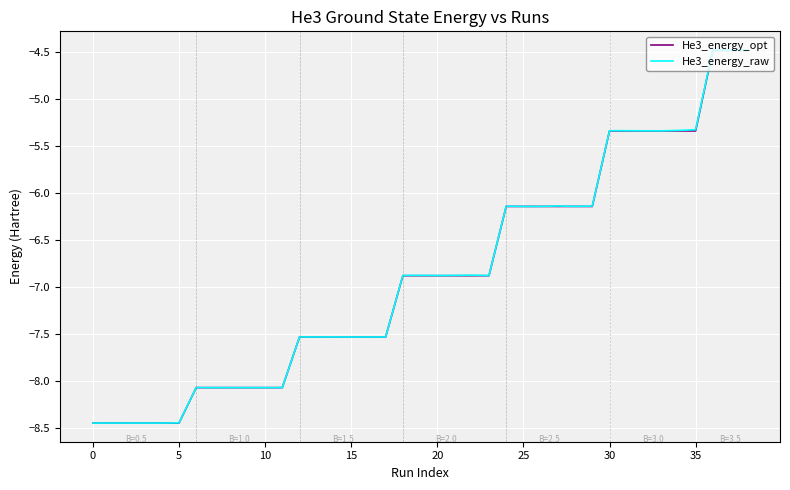

True or false: He3_energy_opt and He3_energy_raw intersect in this chart.

False